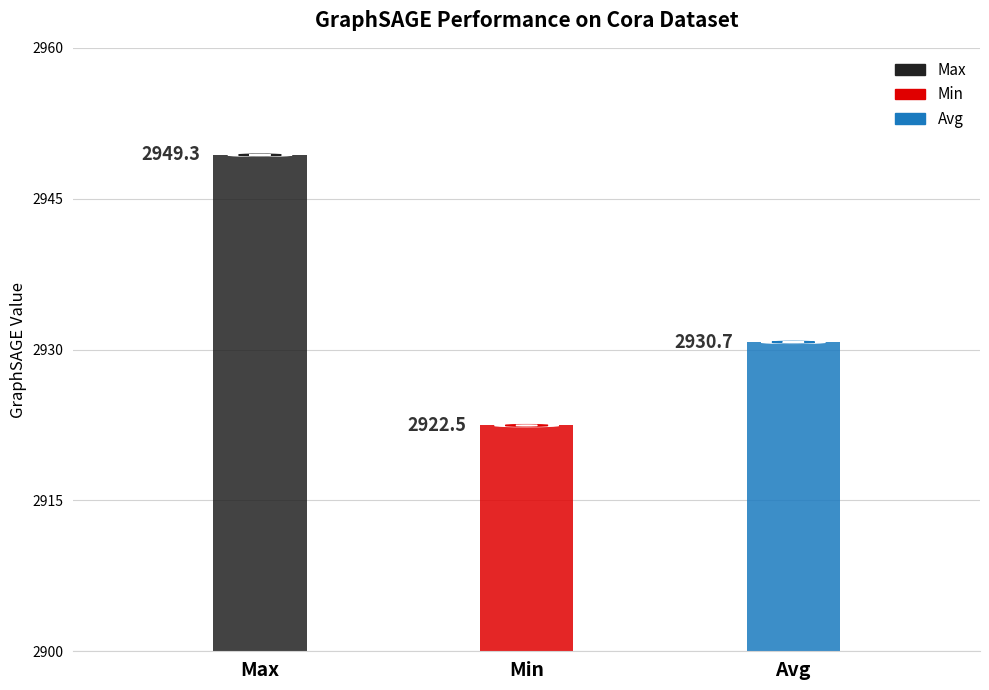

How many values exceed 2930?

2